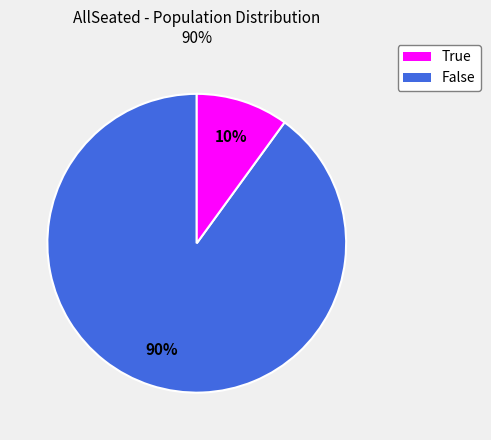

Does True account for over 50% of the chart?

Yes